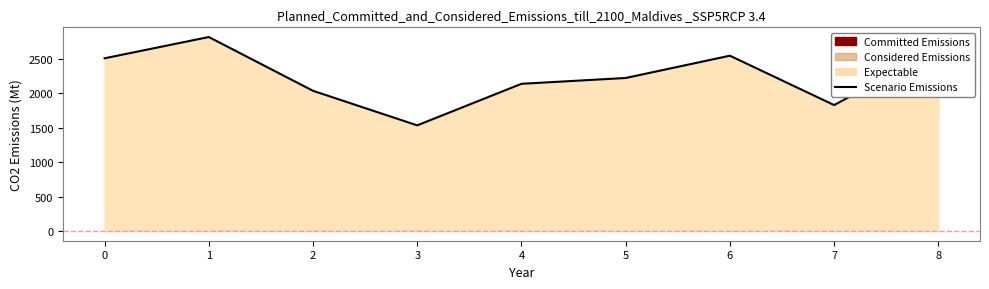

Rank the categories by value from lowest to highest.

3, 7, 2, 4, 5, 0, 6, 8, 1